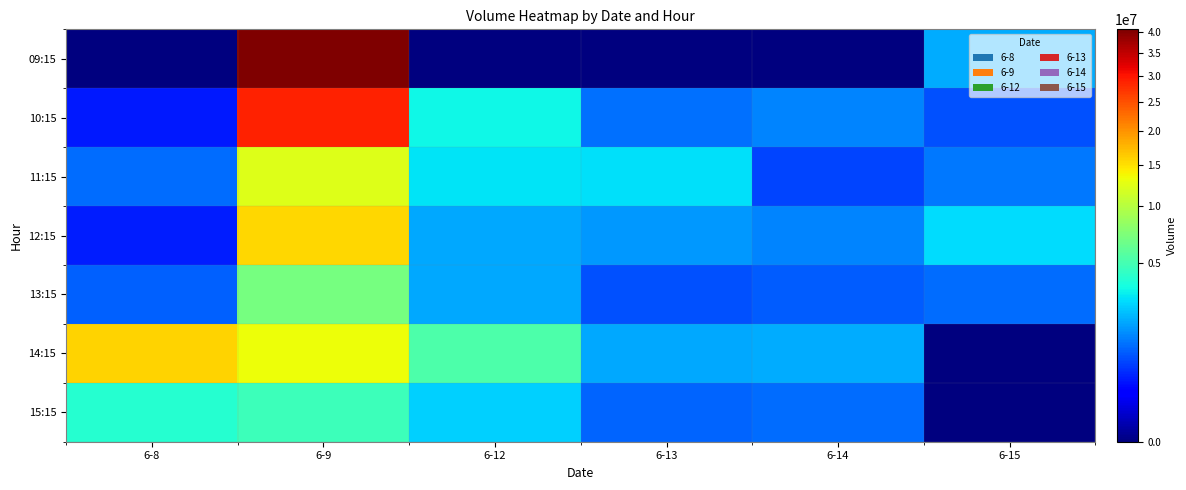

What is the total value across all series at 6-8?

22470094